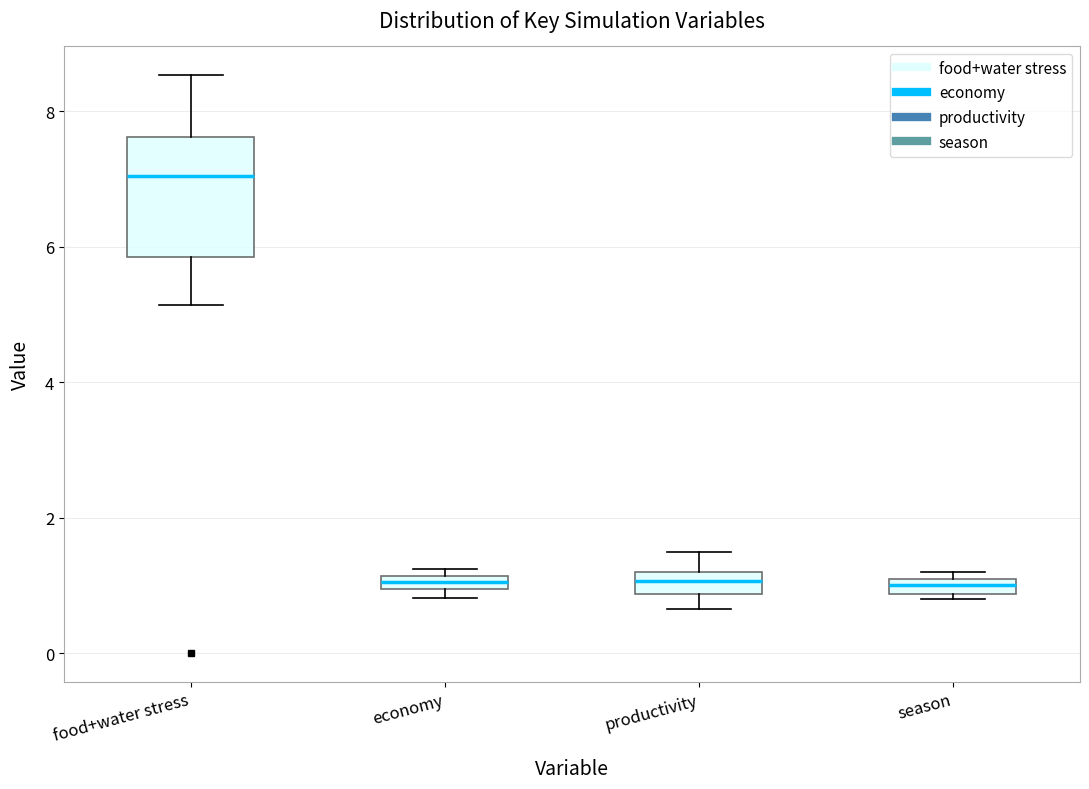

Which box has the highest median line?

food+water stress